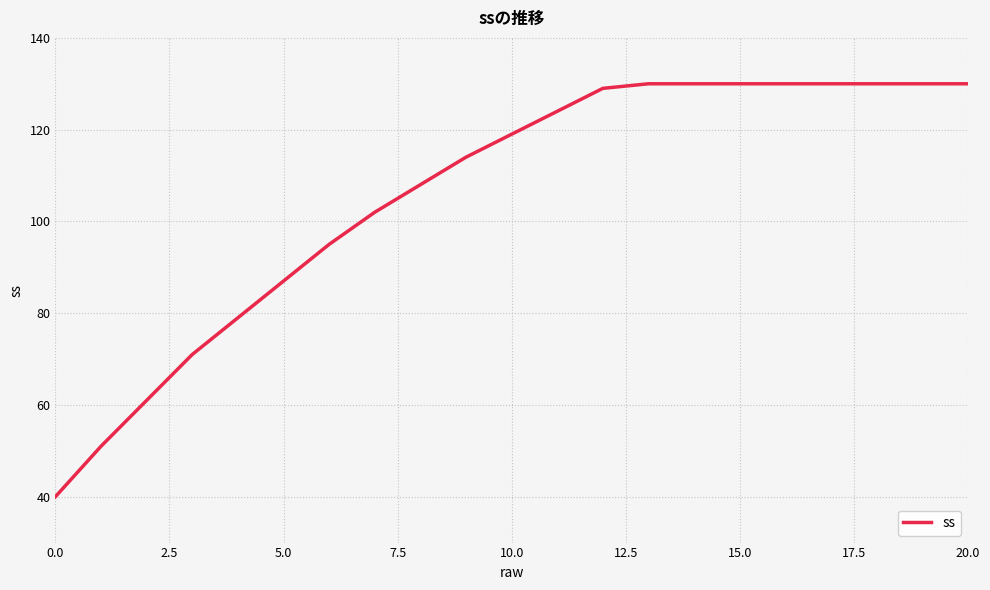

What is the difference between the maximum and minimum values?

90